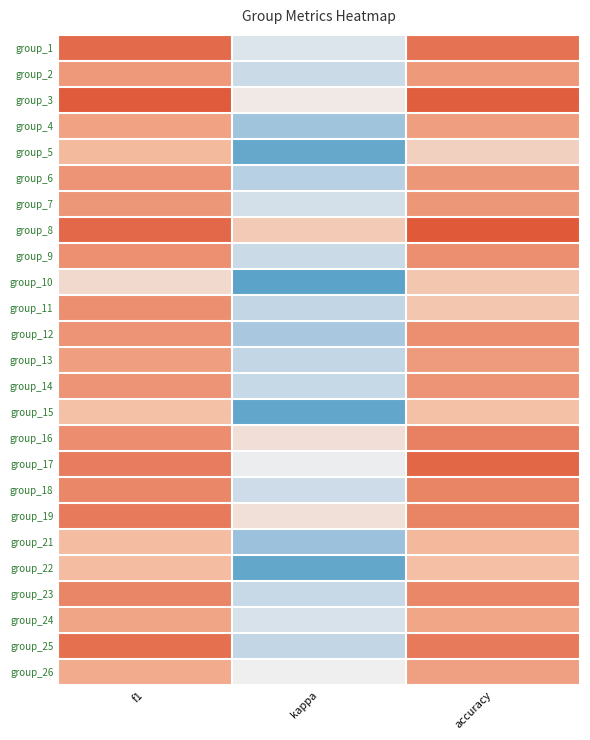

Which has a higher value, accuracy or f1?

f1